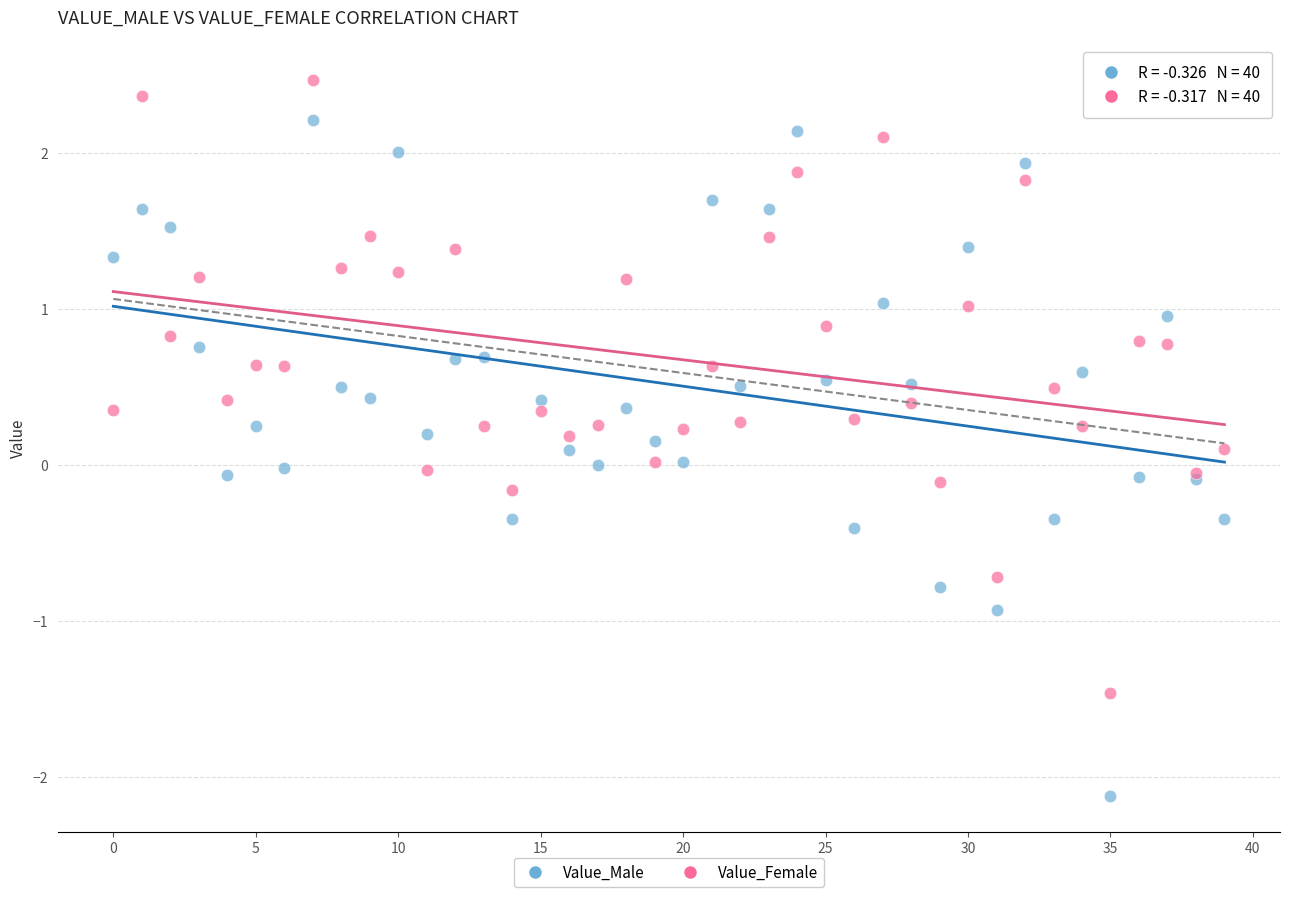

Which series contains the lowest Y value?

Value_Male